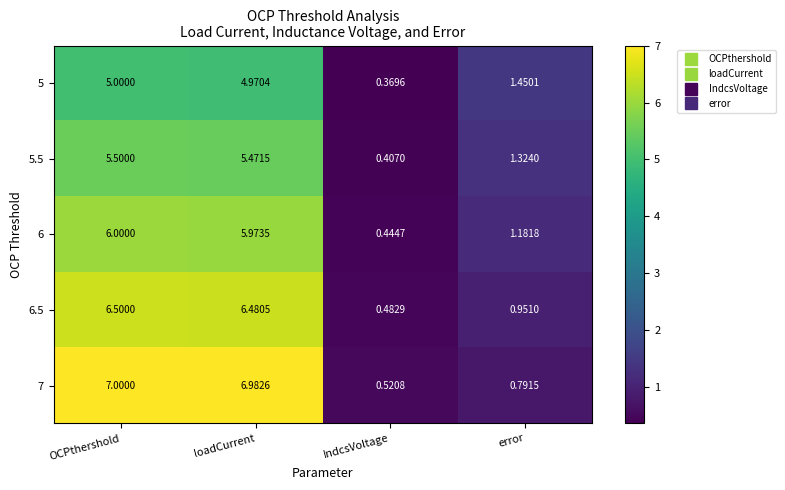

Which series has the largest total across all categories?

7